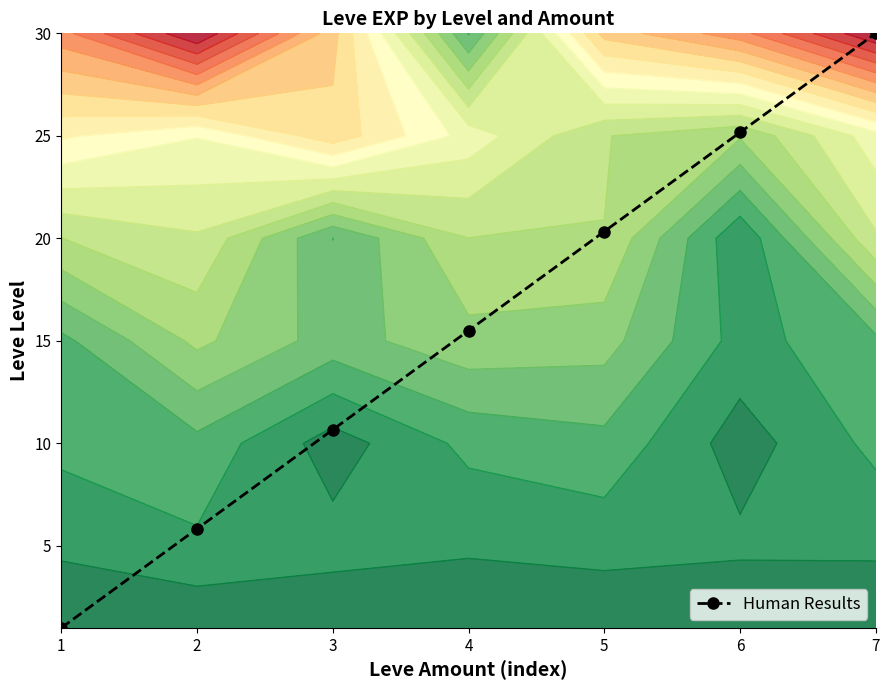

Where is the data nearest to the value 15?

4